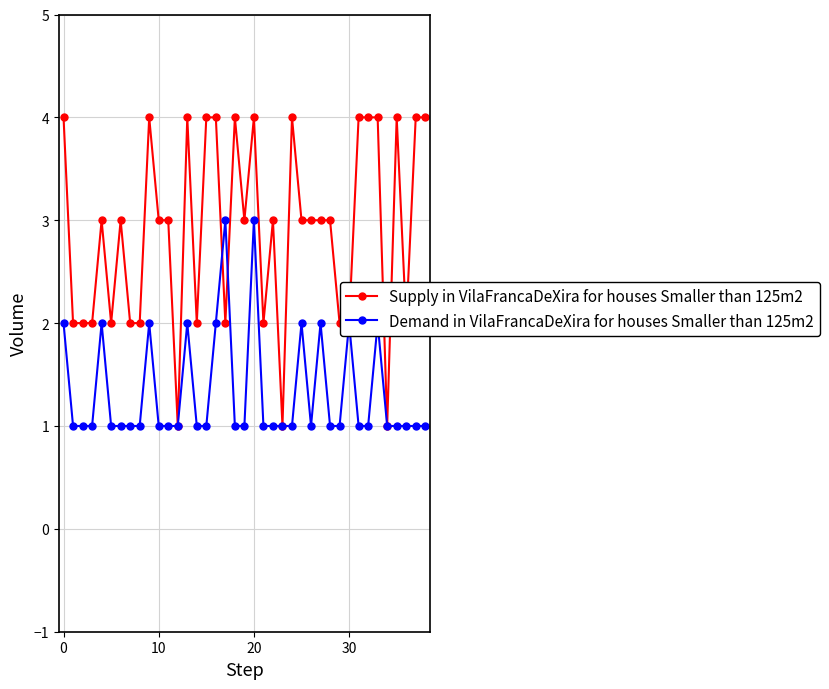

List the series in order of their overall mean, highest first.

Supply in VilaFrancaDeXira for houses Smaller than 125m2, Demand in VilaFrancaDeXira for houses Smaller than 125m2